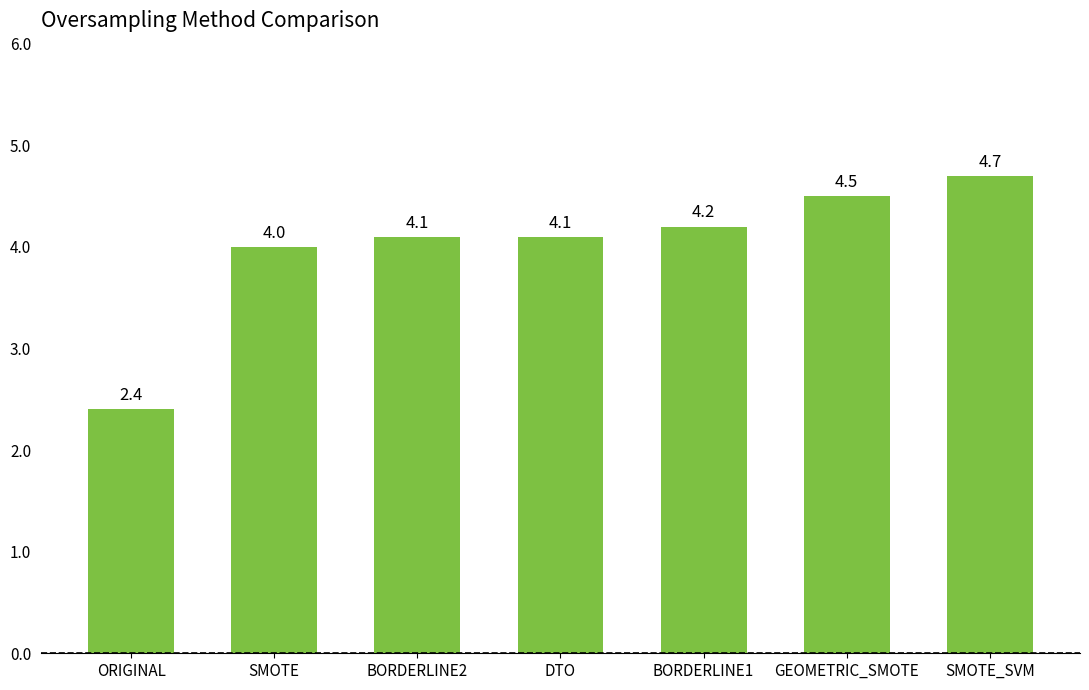

Between DTO and ORIGINAL, which is larger?

DTO